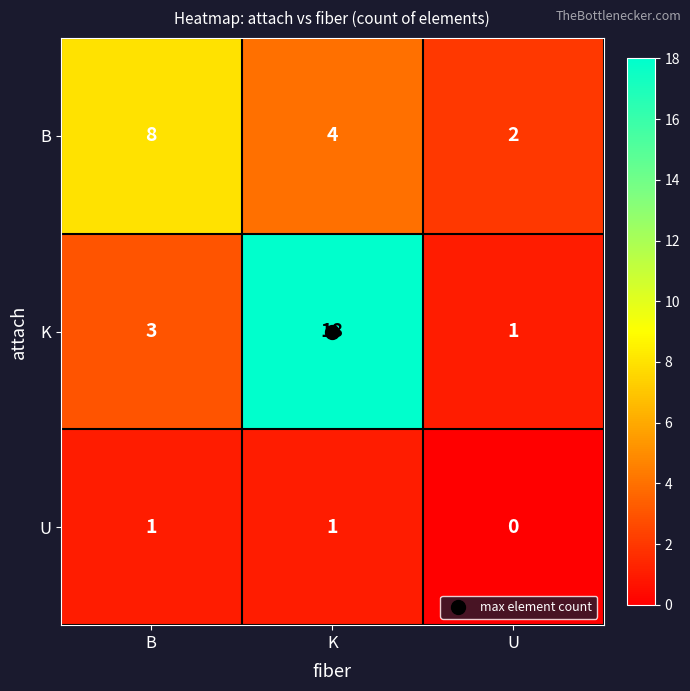

Rank the series by their maximum value, from lowest to highest.

U, B, K